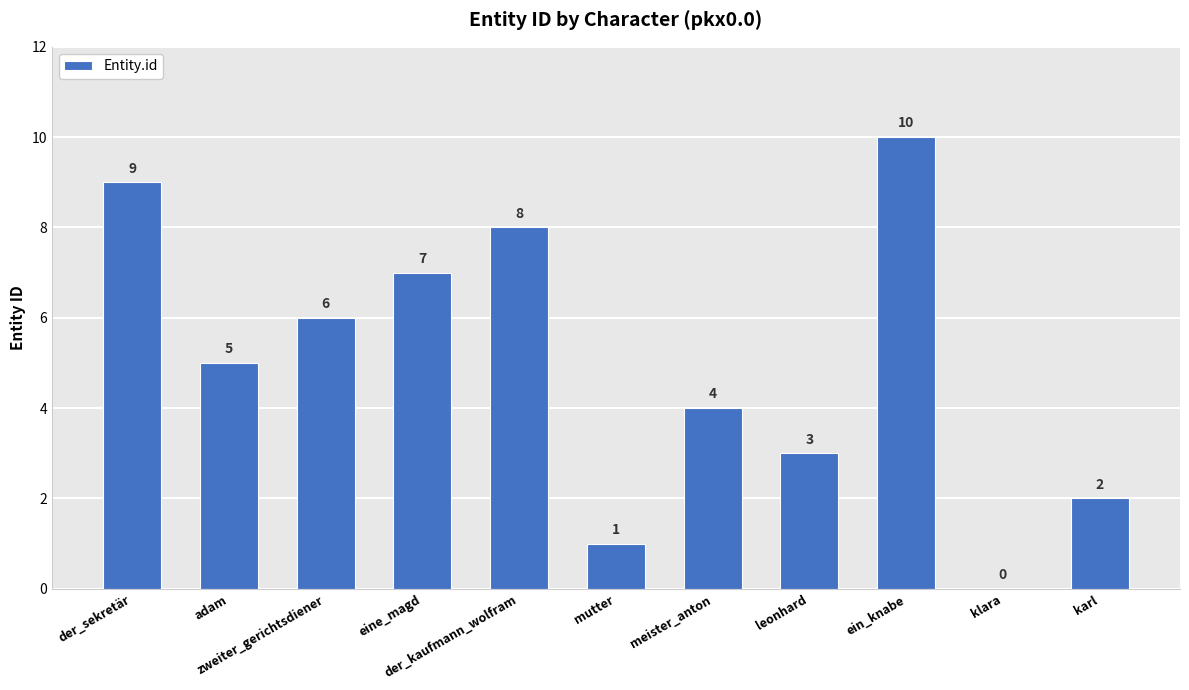

What is the sum of the values at eine_magd and zweiter_gerichtsdiener?

13